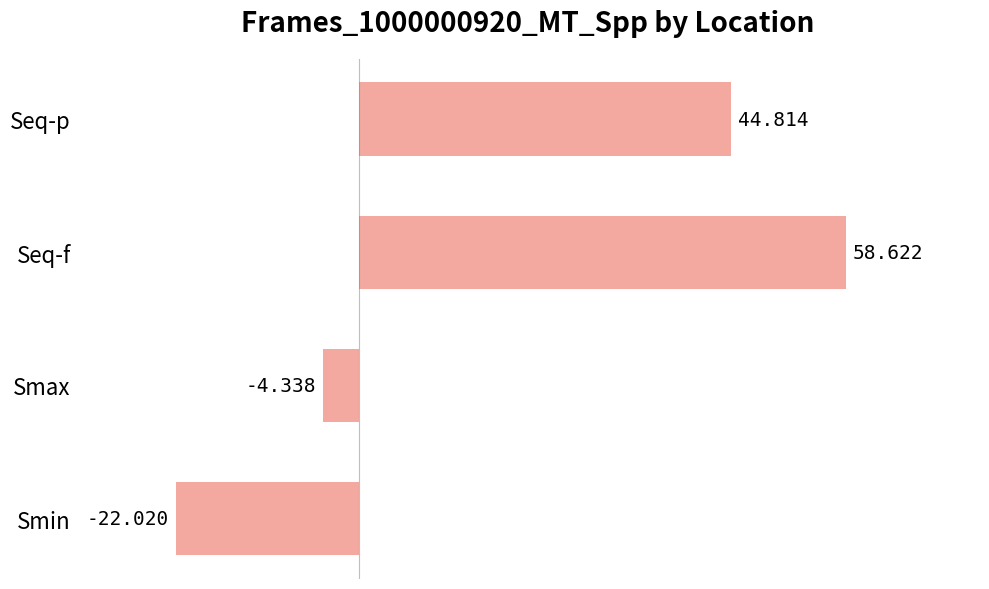

Rank the categories by value from highest to lowest.

Seq-f, Seq-p, Smax, Smin